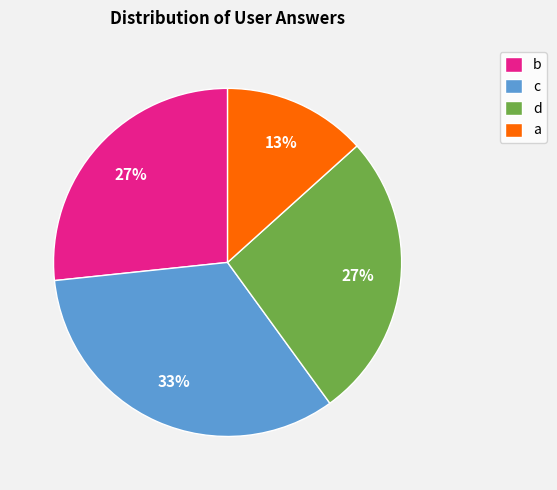

Count the number of slices in the pie.

4